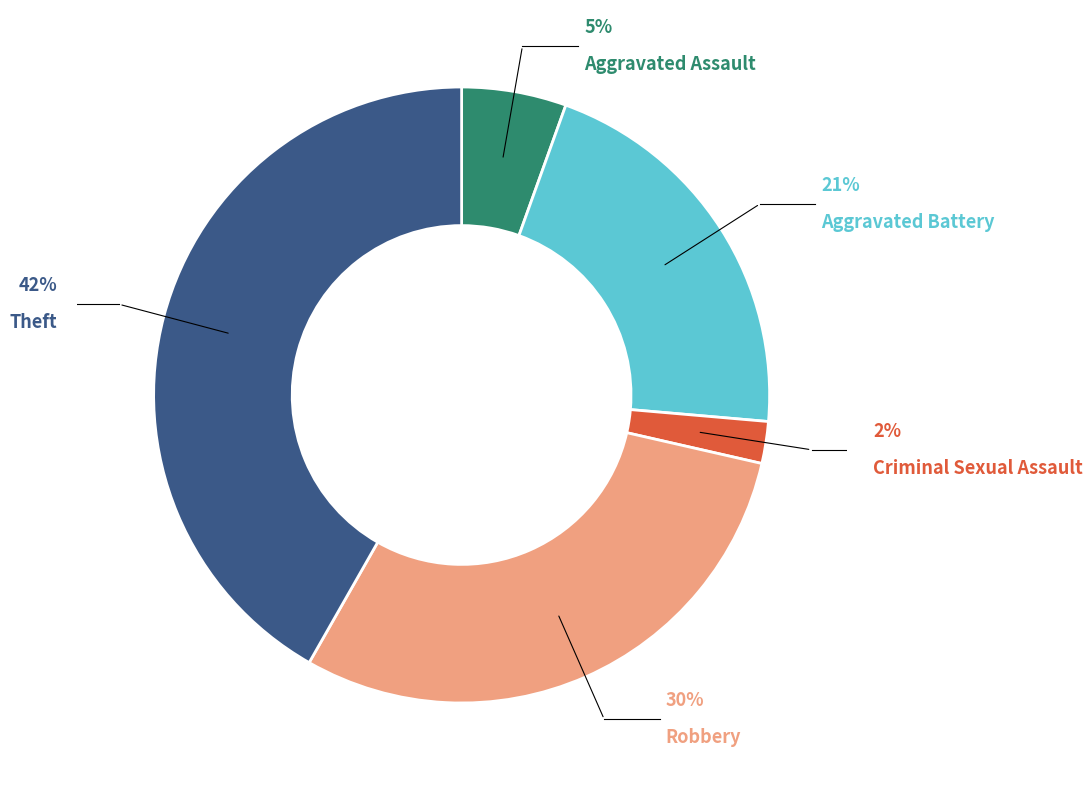

To the nearest percent, what is the average slice percentage?

20%